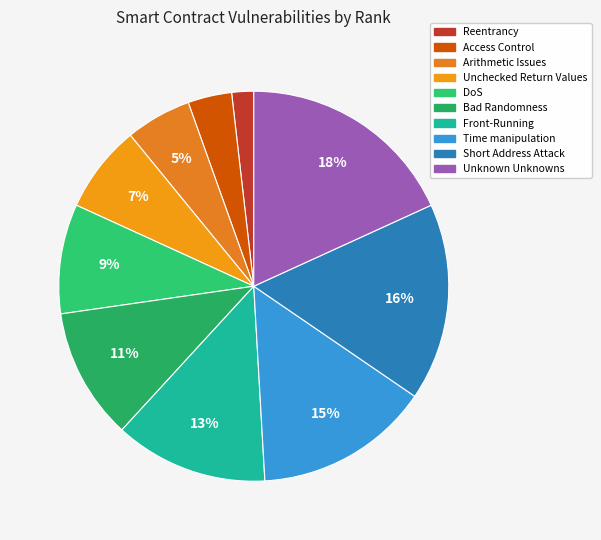

To the nearest percent, what is the average slice percentage?

10%